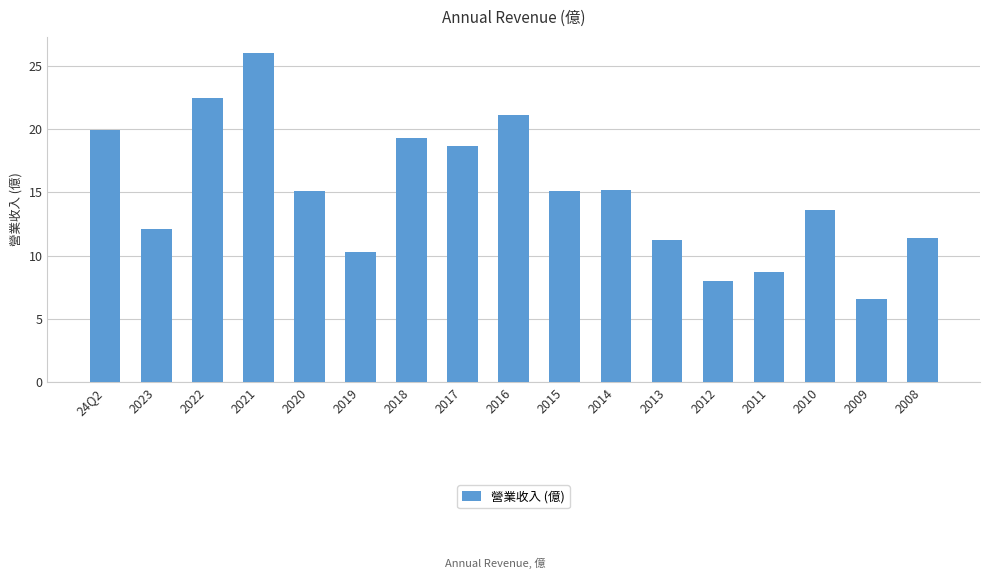

What is the approximate value at 2018?

19.3